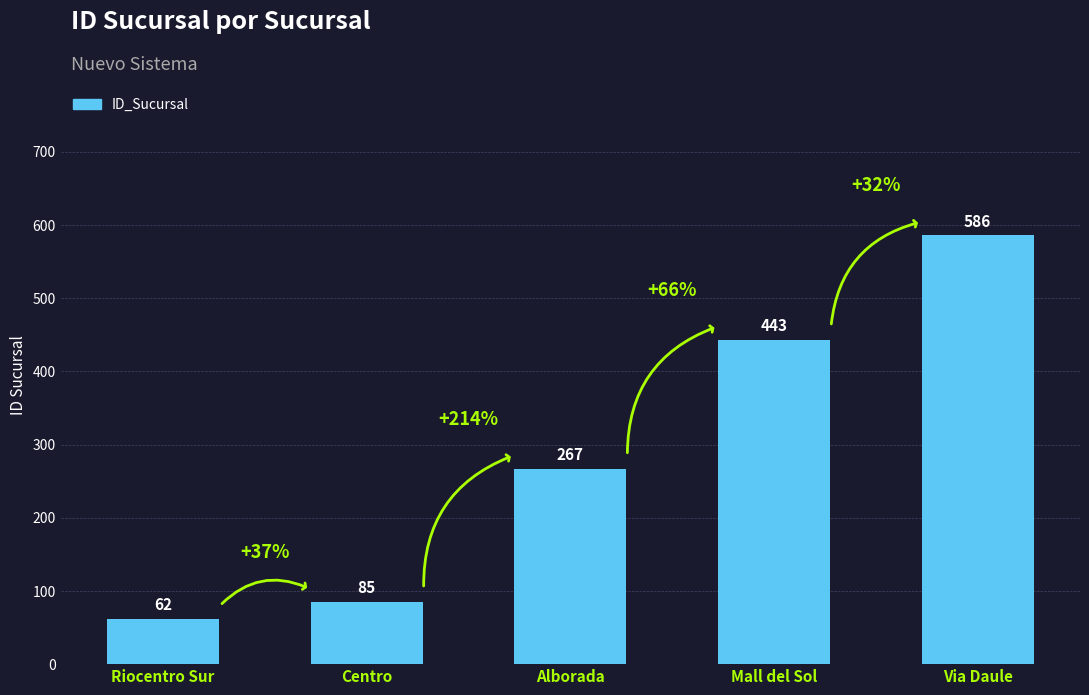

How many bars are there in total?

5